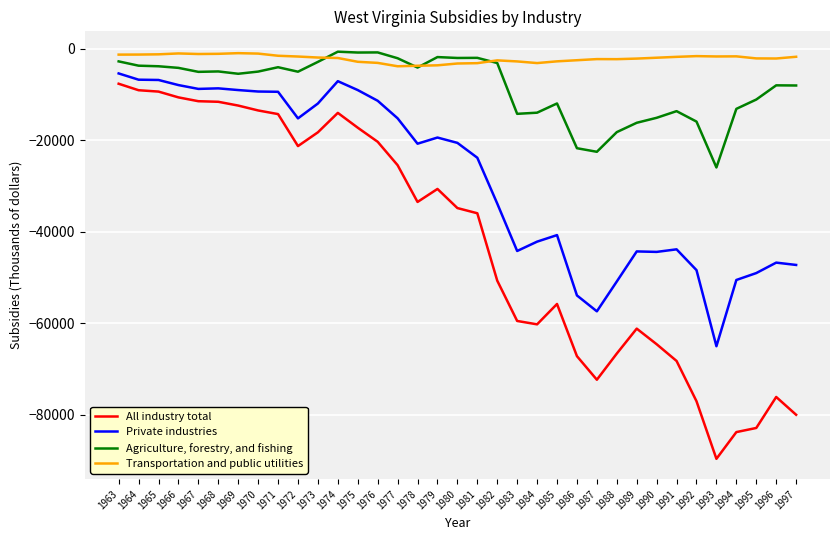

Which series changed the most between 1978 and 1988?

All industry total